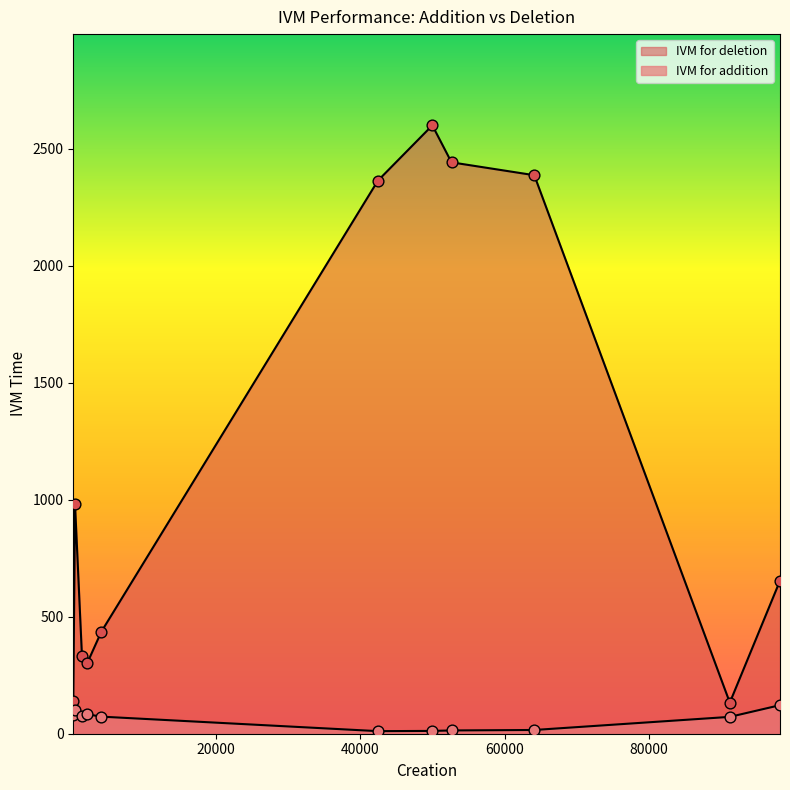

Which series reaches the minimum Y coordinate?

IVM for addition